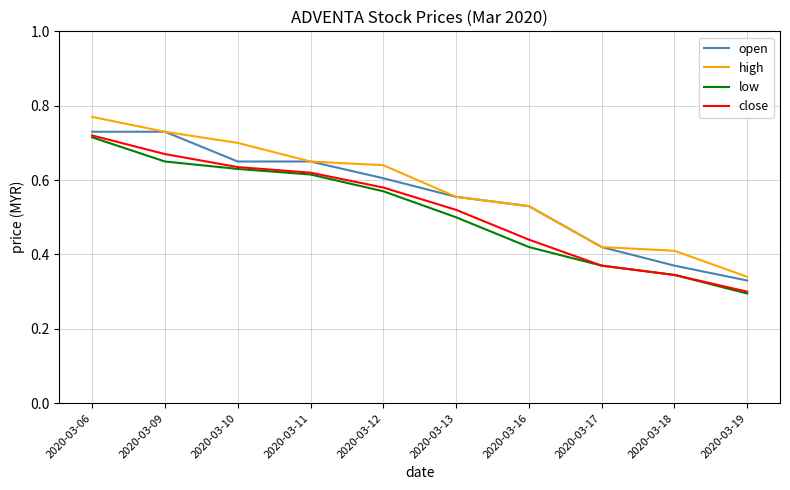

Between 2020-03-12 and 2020-03-16, which series saw the biggest shift?

low